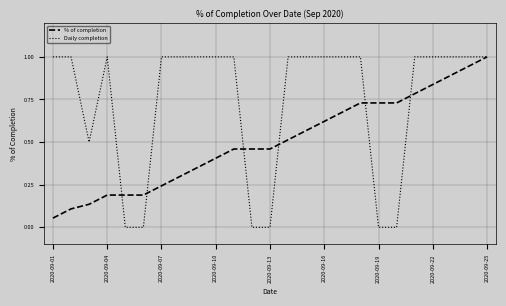

Does the chart have visible grid lines?

Yes